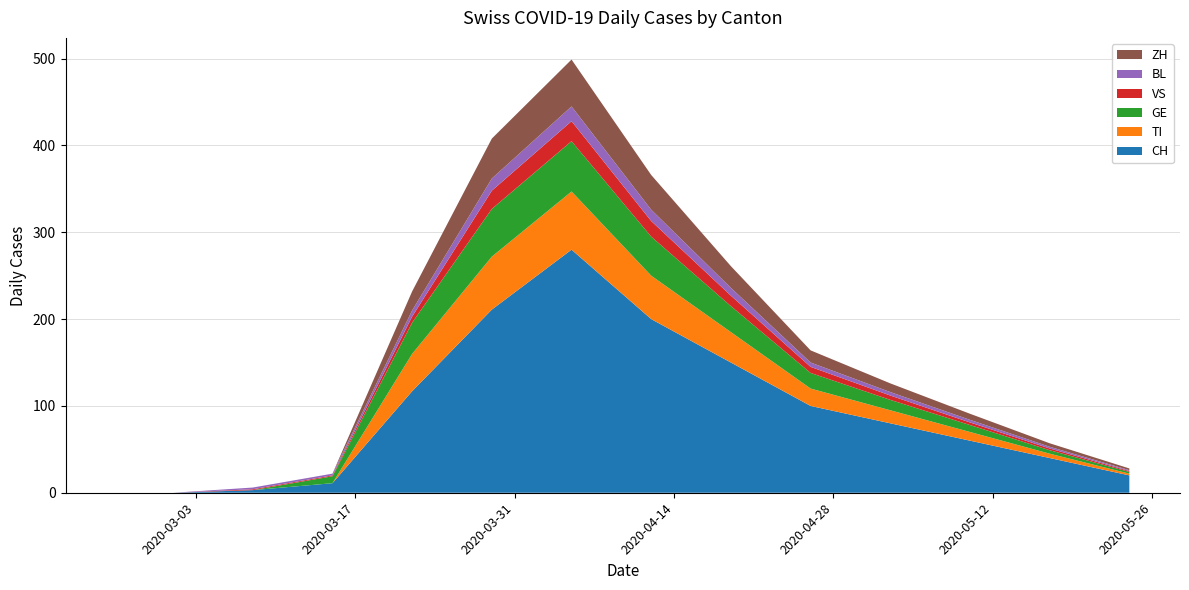

Reading left to right, transcribe all the data shown in this chart.

CH: 0	0	3	11	117	211	280	200	150	100	80	60	40	20
TI: 0	0	0	0	43	61	67	50	35	20	15	10	5	2
GE: 0	0	0	8	36	55	58	45	30	18	12	8	4	2
VS: 0	0	1	1	7	21	23	18	12	7	5	3	2	1
BL: 0	0	2	2	7	14	17	13	9	5	4	3	2	1
ZH: 0	0	0	0	22	46	54	40	25	14	10	7	4	2